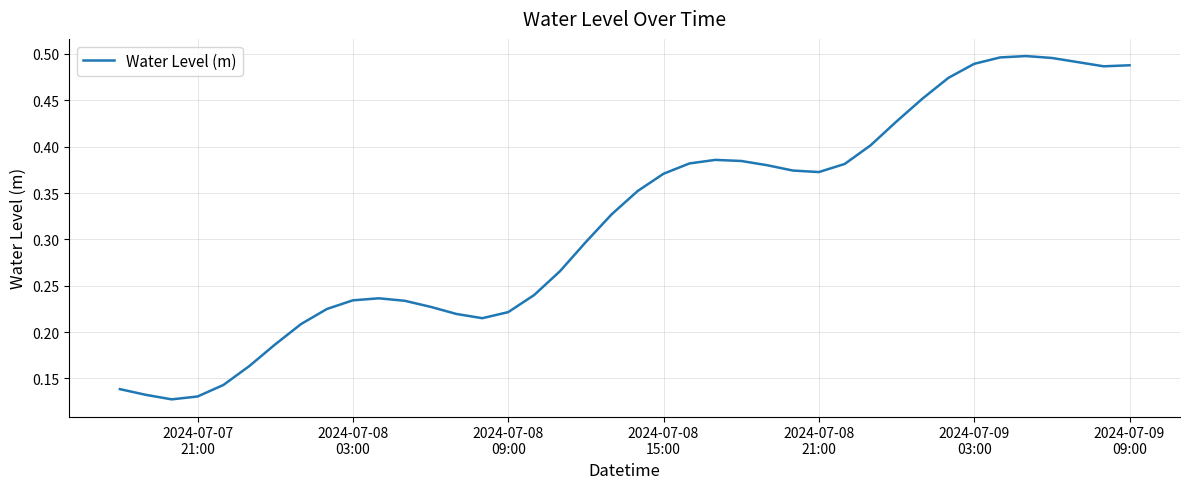

Reading left to right, extract all data points from this chart.

0.1	0.1	0.1	0.1	0.1	0.2	0.2	0.2	0.2	0.2	0.2	0.2	0.2	0.2	0.2	0.2	0.2	0.3	0.3	0.3	0.4	0.4	0.4	0.4	0.4	0.4	0.4	0.4	0.4	0.4	0.4	0.5	0.5	0.5	0.5	0.5	0.5	0.5	0.5	0.5